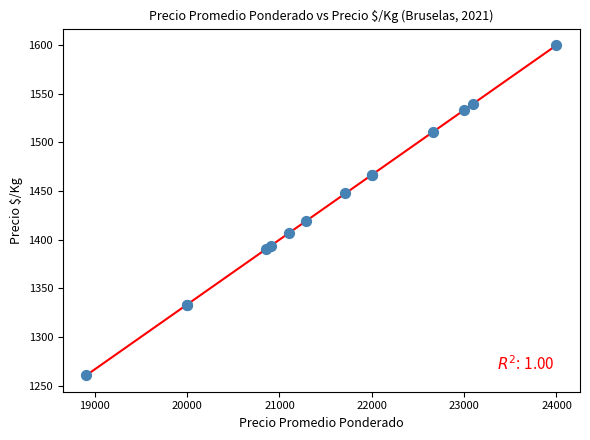

What Y value in the scatter plot is closest to 1430?

1419